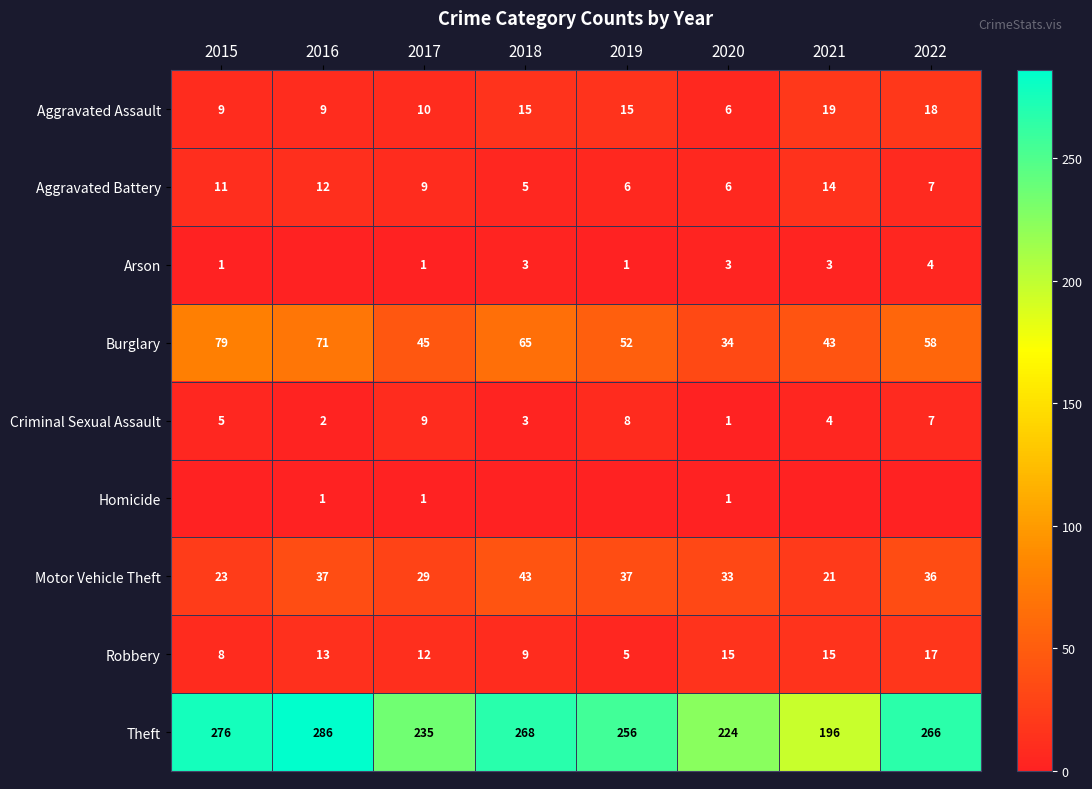

List the labels in order of Burglary value, largest first.

2015, 2016, 2018, 2022, 2019, 2017, 2021, 2020